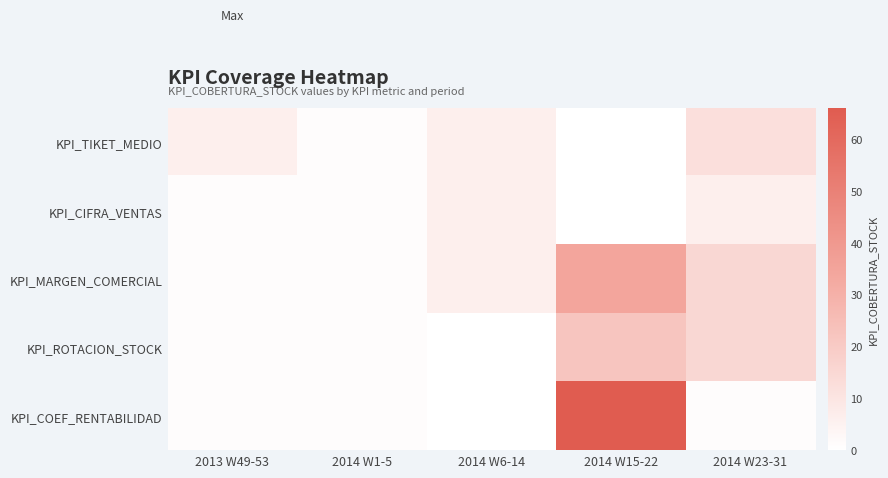

Which series changed the most between 2014 W6-14 and 2014 W23-31?

KPI_ROTACION_STOCK